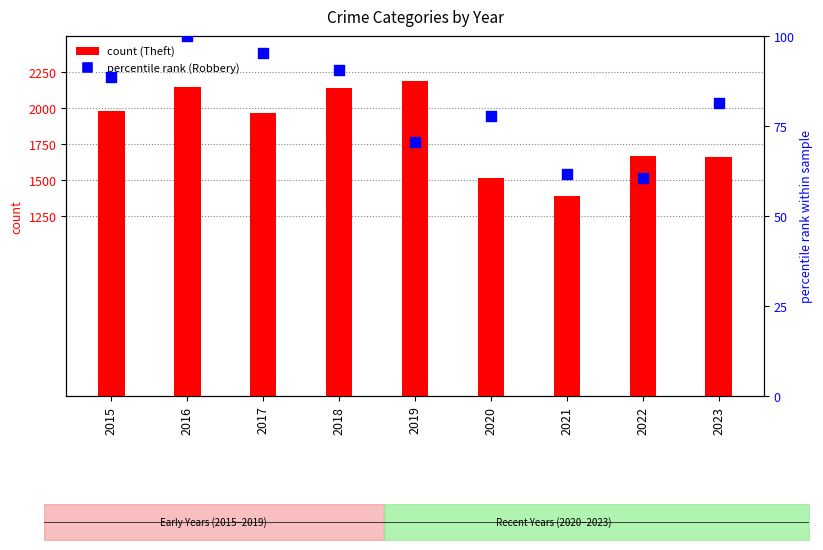

Which series has the widest spread of Y values?

Theft (count)